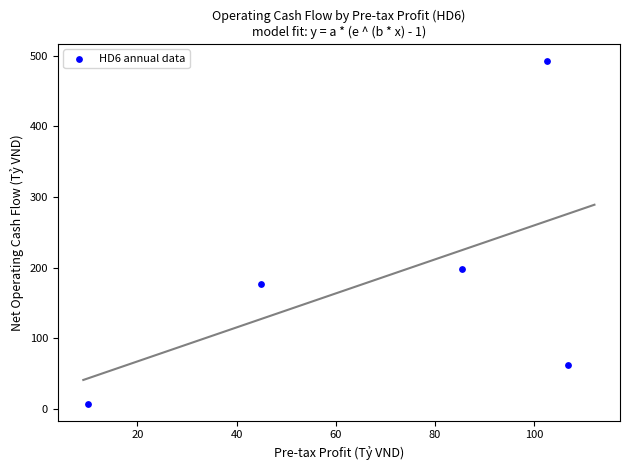

What Y value in the scatter plot is closest to 249?

198.5